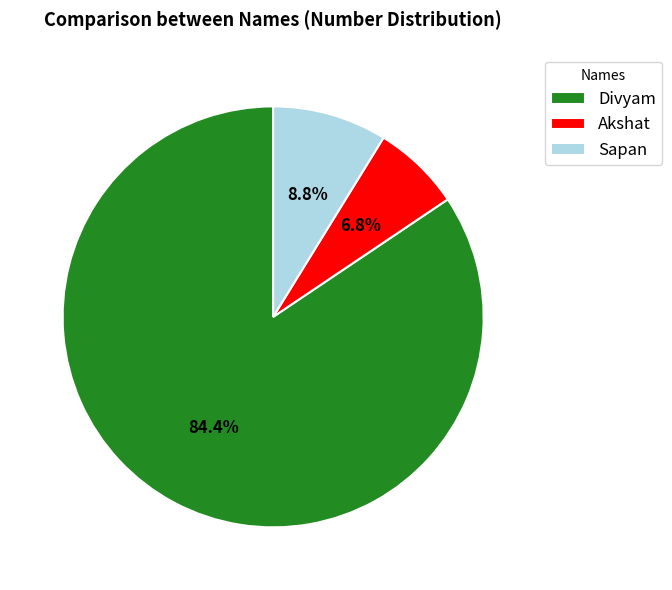

What is the largest slice in the pie chart?

Divyam